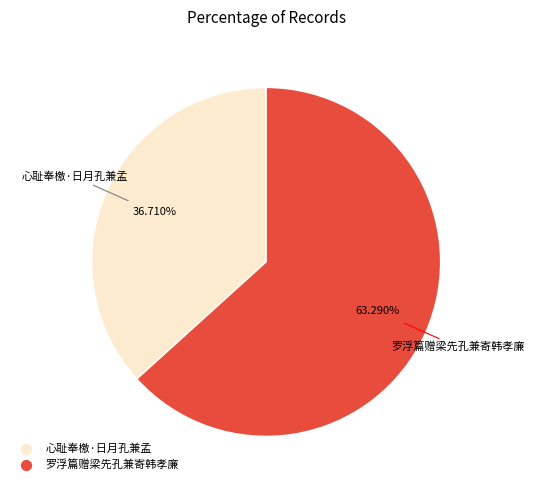

Rank the categories by value from highest to lowest.

罗浮篇赠梁先孔兼寄韩孝廉, 心耻奉檄·日月孔兼孟